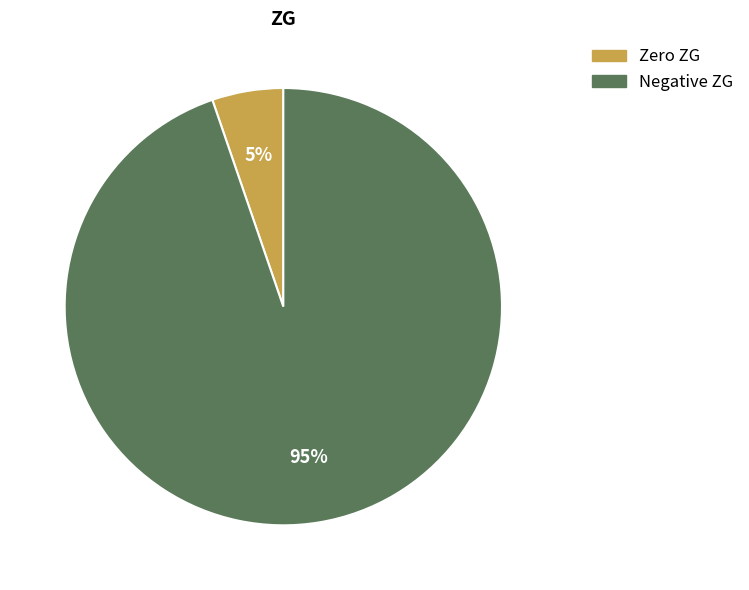

To the nearest percent, what is the average slice percentage?

50%